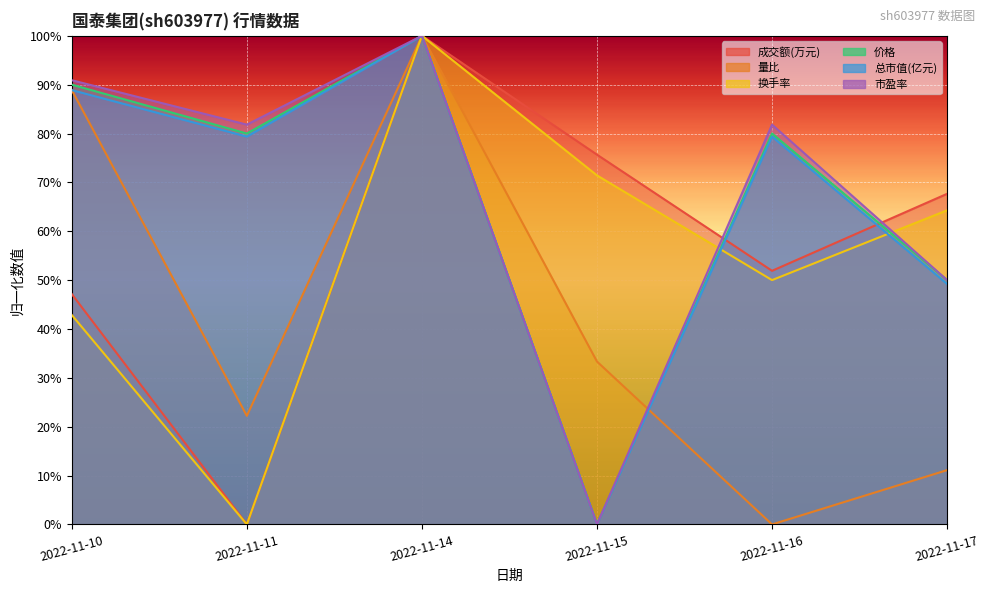

At which category does 价格 reach its first local valley?

2022-11-11